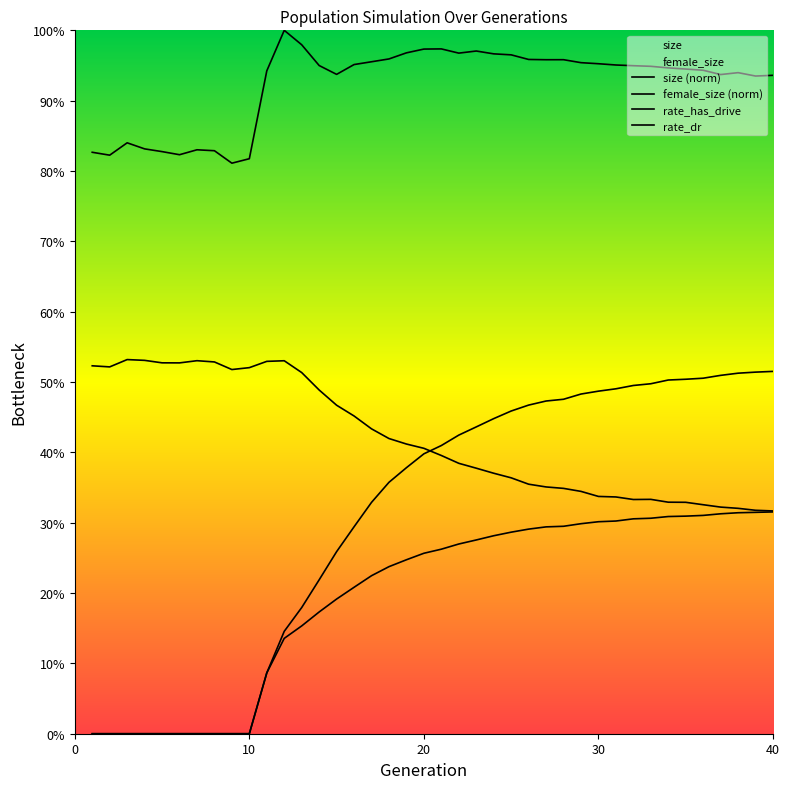

True or false: rate_has_drive has a value of 0.2 at 26.

False